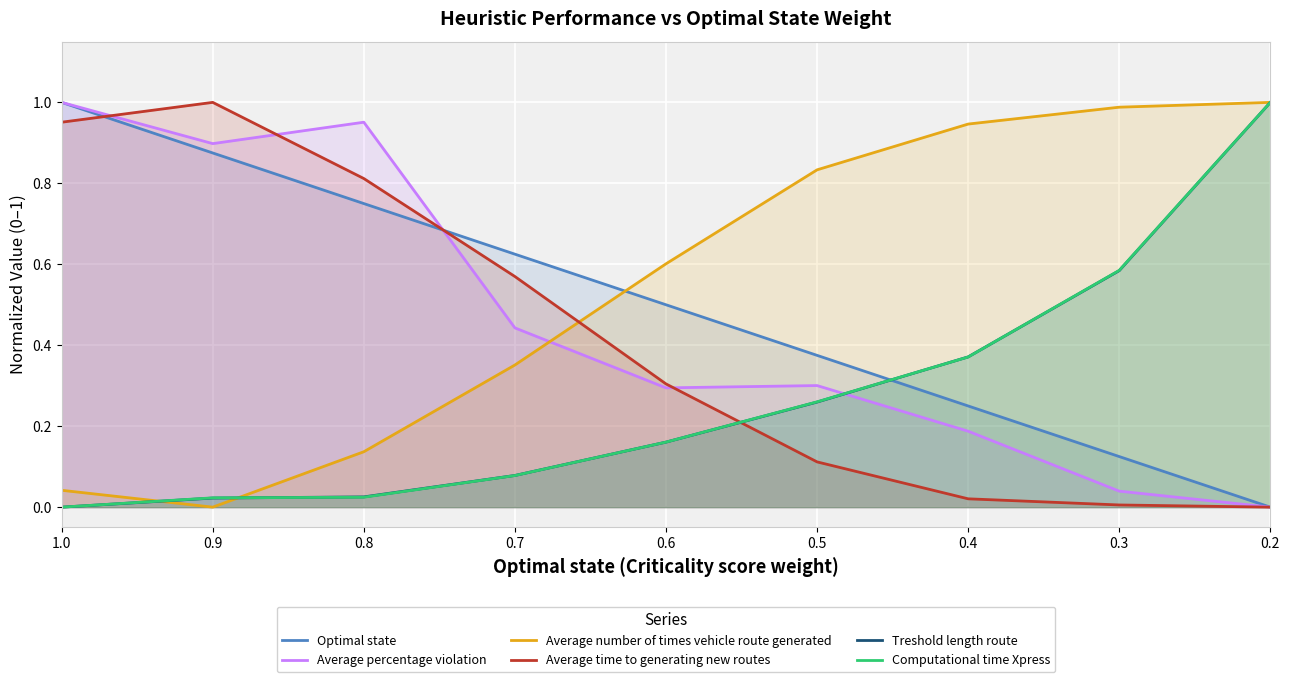

How many categories are shown in the chart?

9